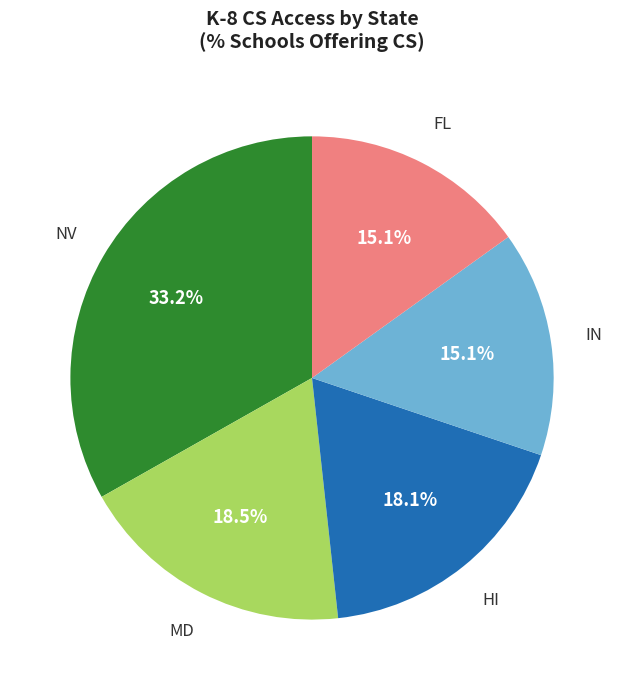

What is the ratio of the value at IN to the value at MD?

0.8